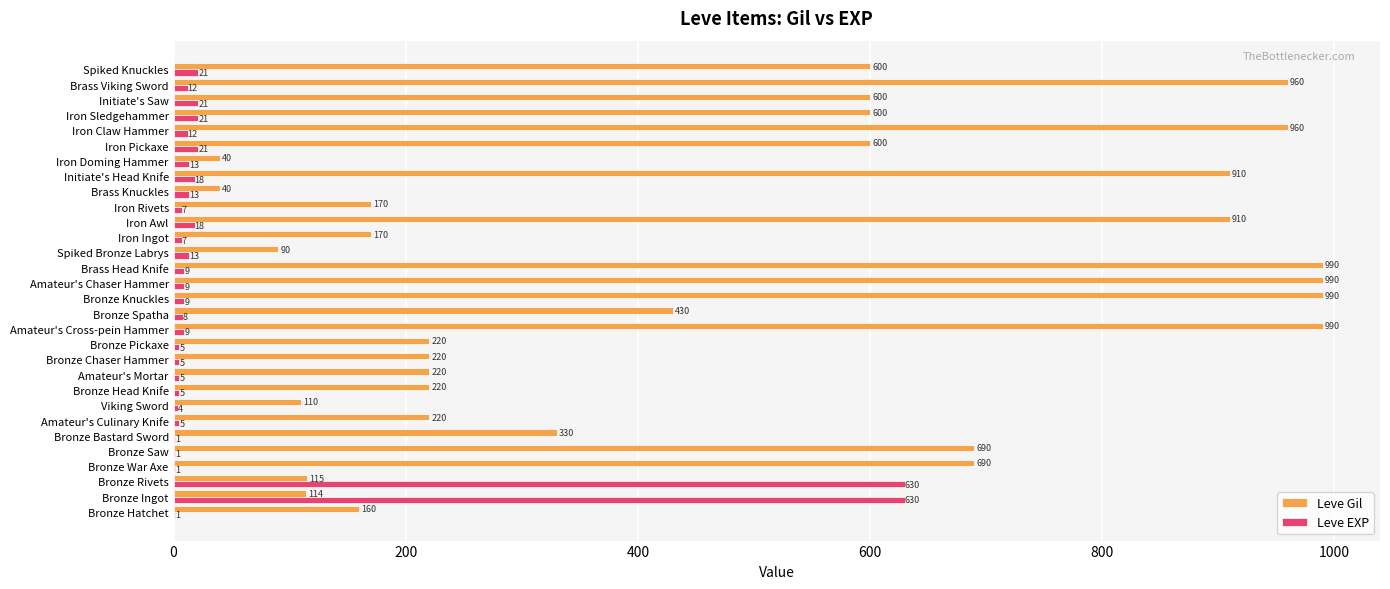

What is the total value across all series at Iron Rivets?

177